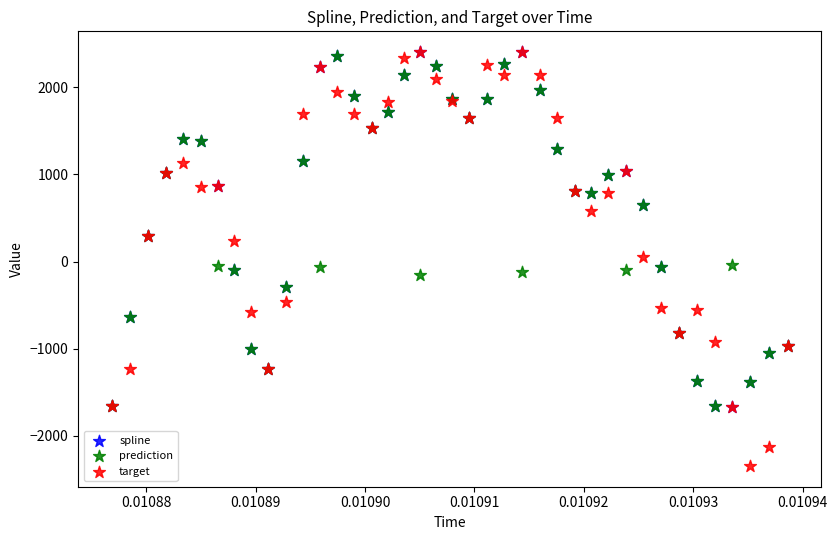

What are all the series names shown in the legend?

spline, prediction, target